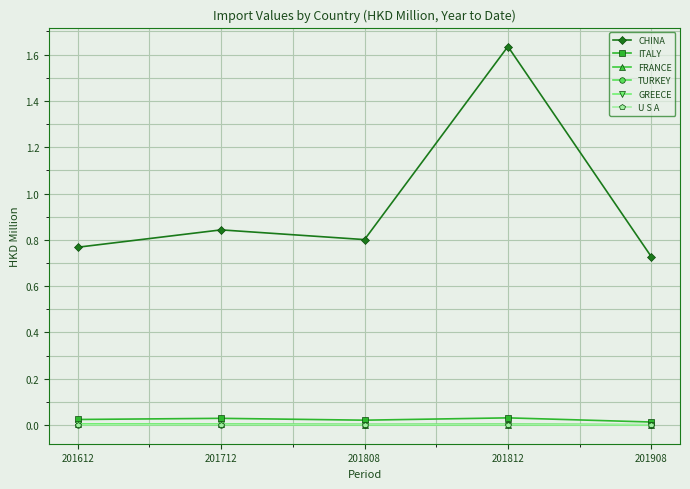

Which category has the highest value across all series?

201812